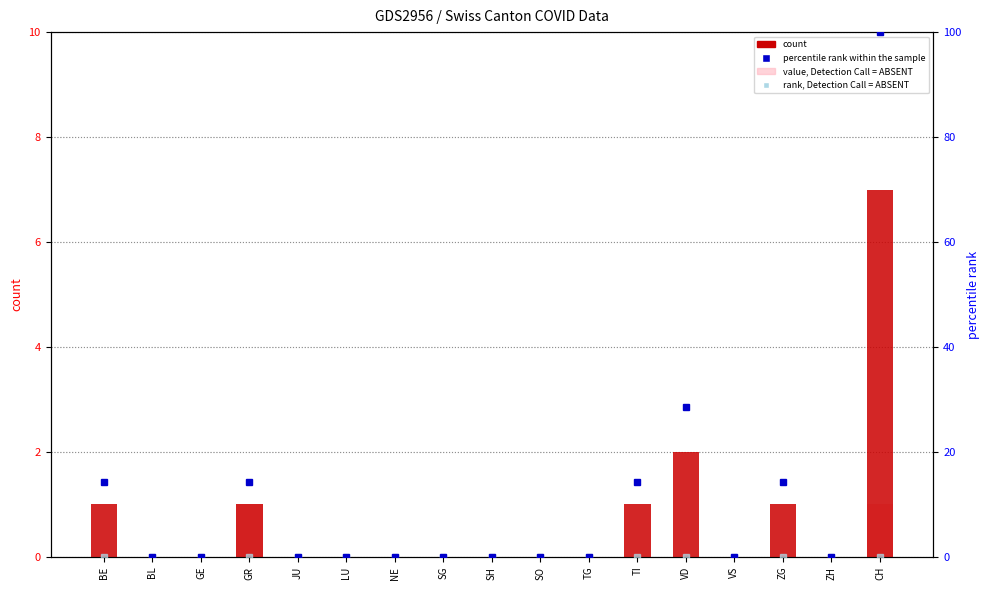

What are all the series names shown in the legend?

count, value, Detection Call = ABSENT, percentile rank within the sample, rank, Detection Call = ABSENT